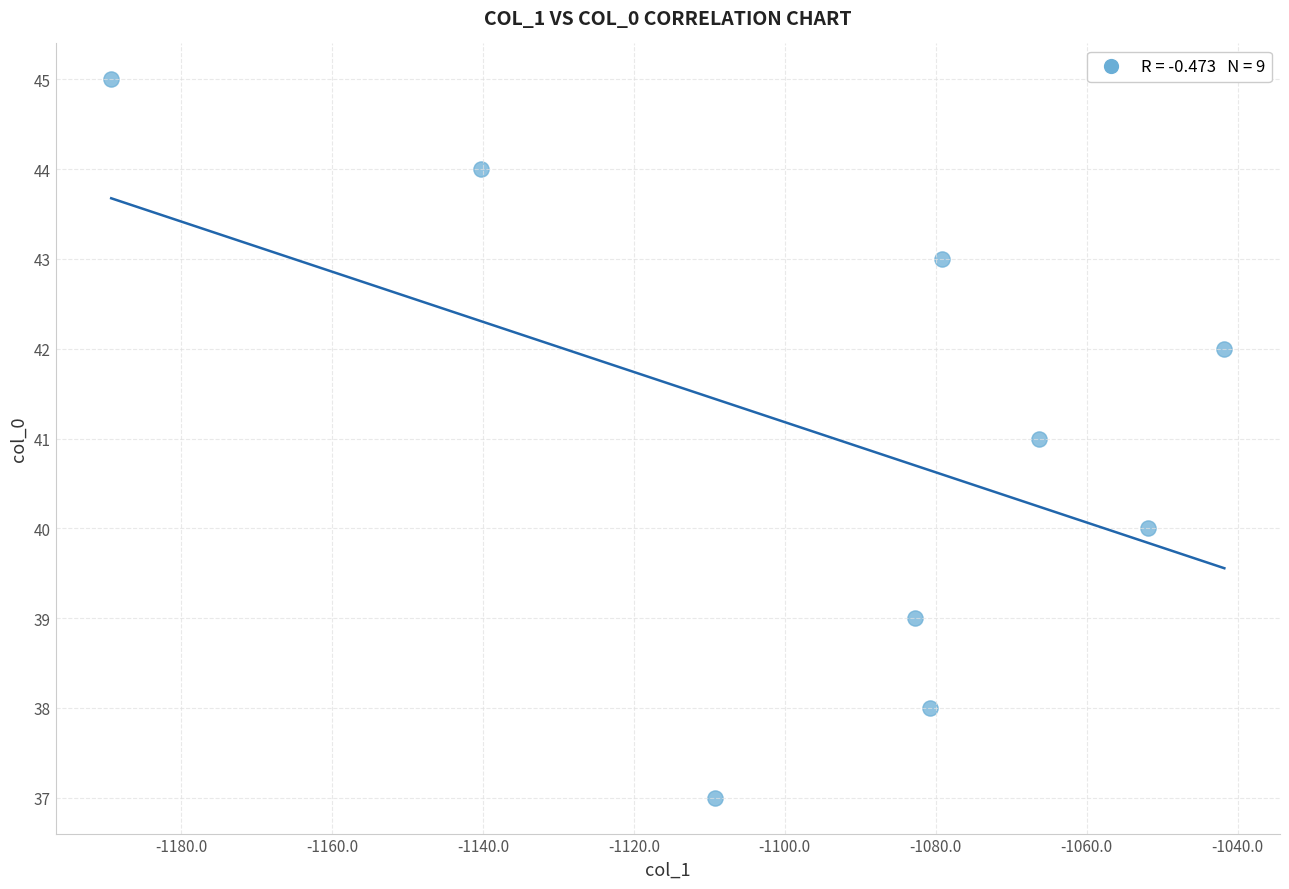

What is the average Y value?

41